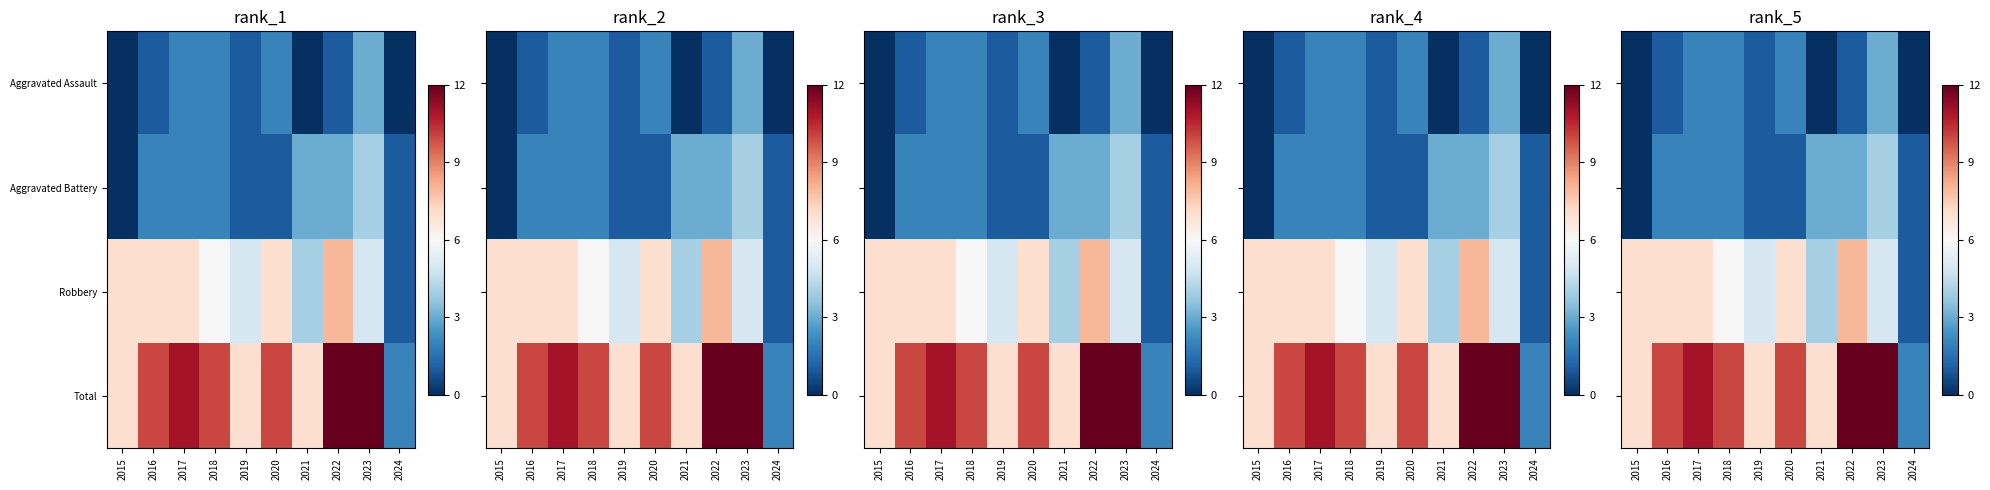

Is it true that Robbery equals 7 at 2020?

True